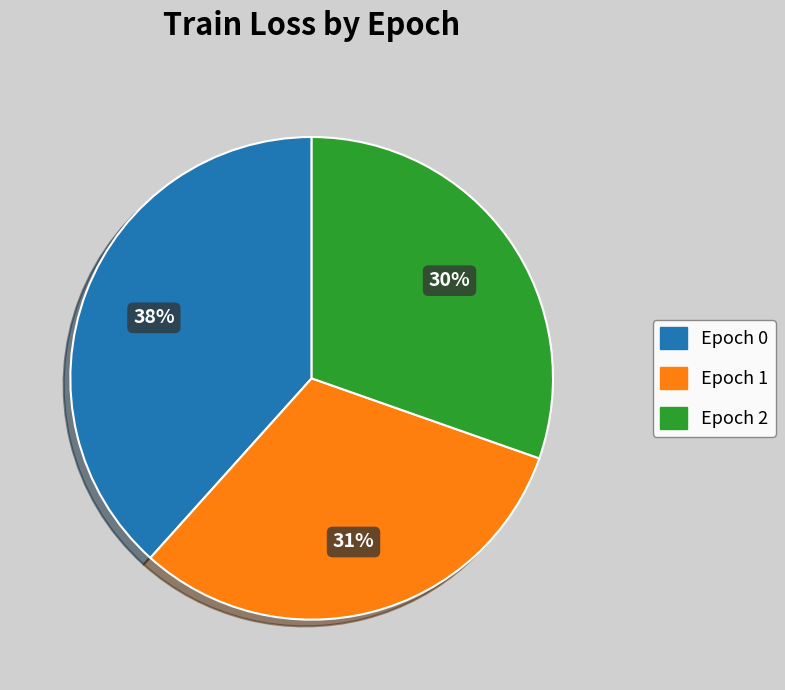

Is there any slice that represents more than half of the pie?

No